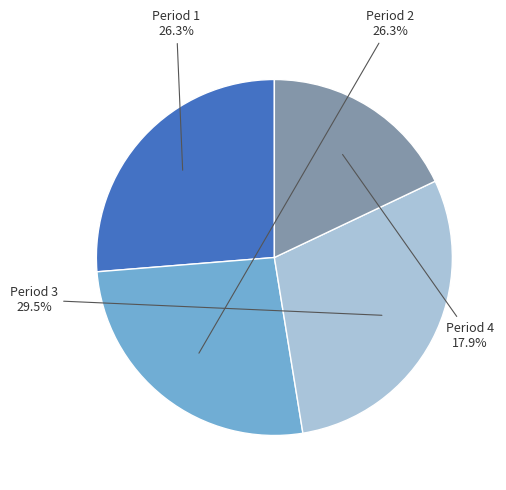

What is the ratio of the value at Period 1 to the value at Period 4?

1.5